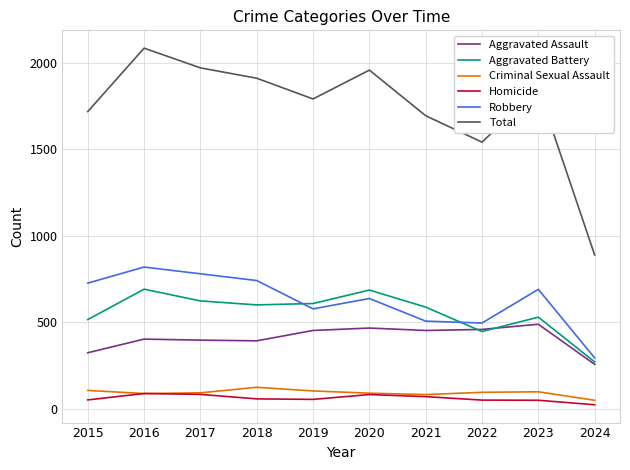

Is the value of Homicide at 2020 greater than the value of Aggravated Battery at 2022?

No